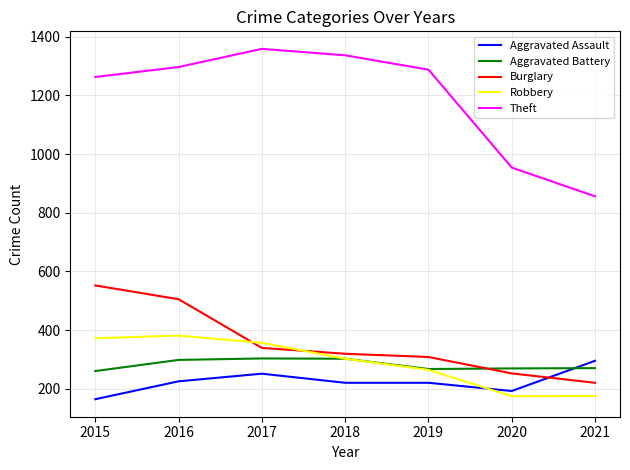

What are all the series names shown in the legend?

Aggravated Assault, Aggravated Battery, Burglary, Robbery, Theft